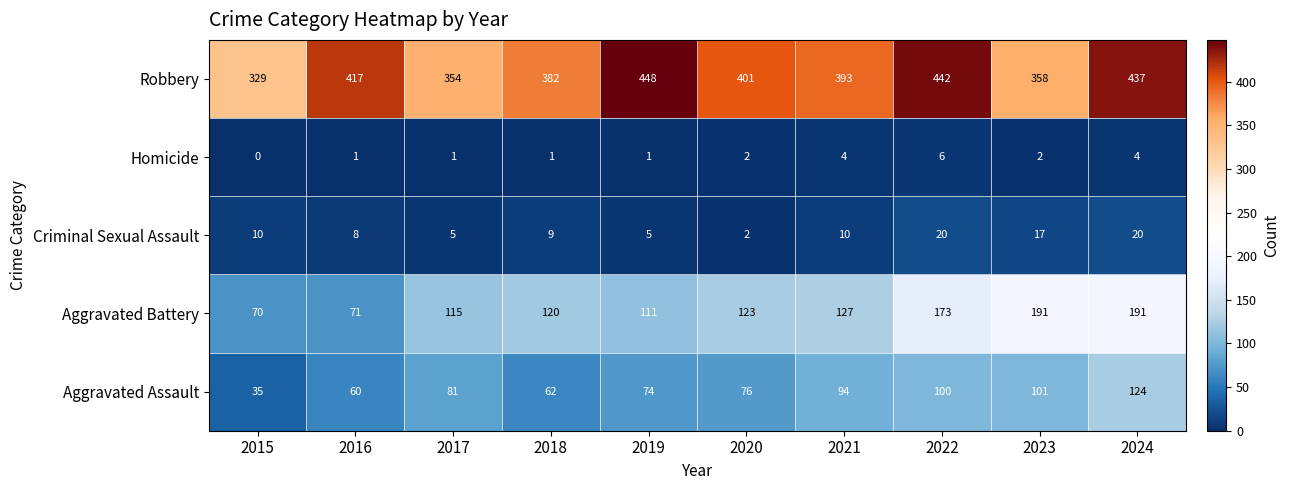

Rank the series at 2016 from lowest to highest value.

Homicide, Criminal Sexual Assault, Aggravated Assault, Aggravated Battery, Robbery